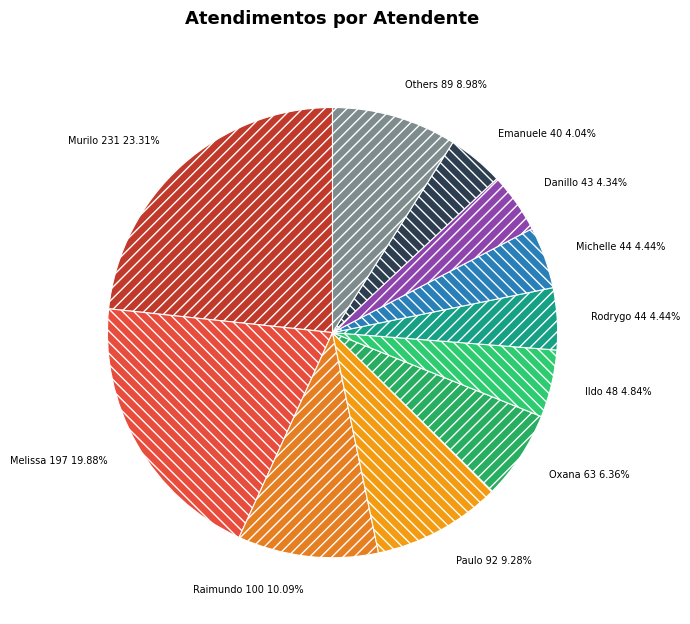

Count the number of slices in the pie.

11